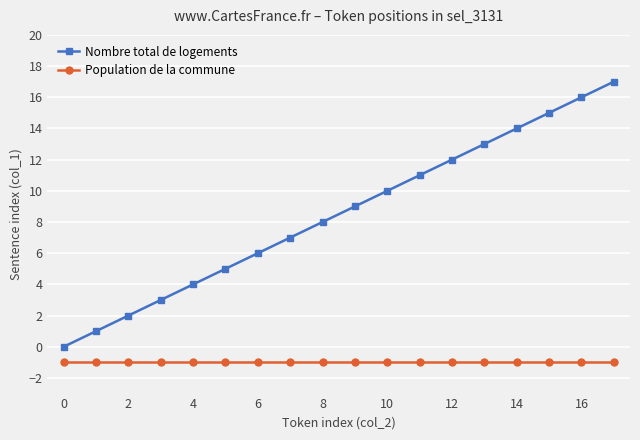

Which series has the largest total across all categories?

Nombre total de logements